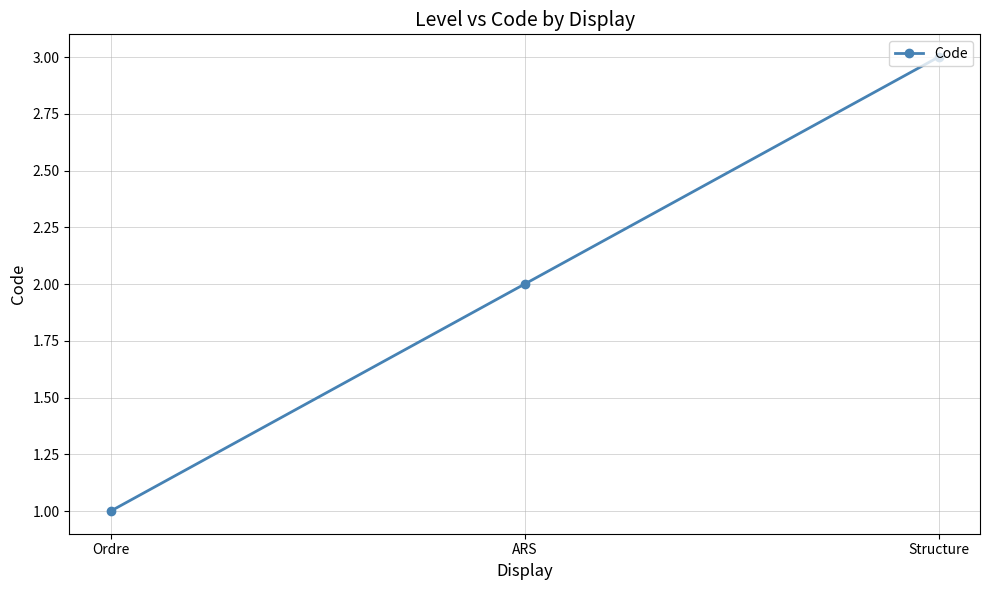

Reading left to right, transcribe all the data shown in this chart.

Ordre=1	ARS=2	Structure=3